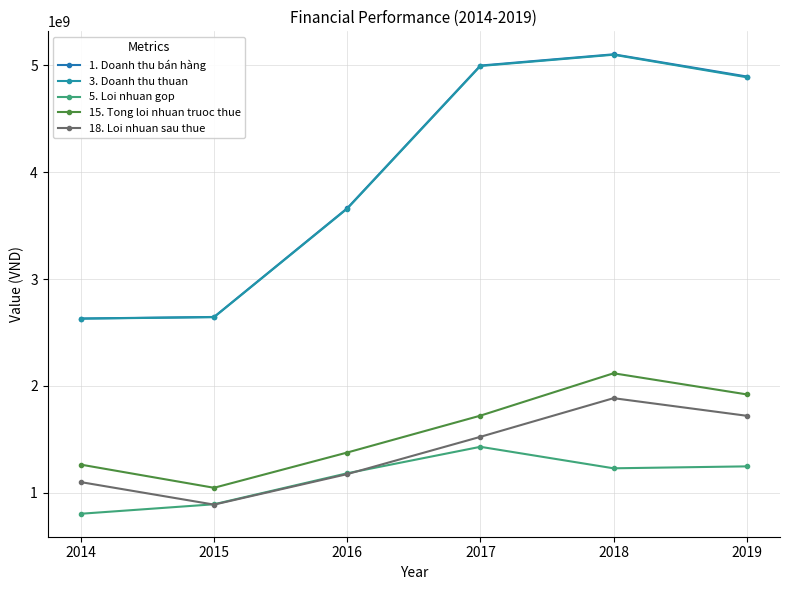

The 15. Tong loi nhuan truoc thue series shows 1262427406 at 2014. True or false?

True